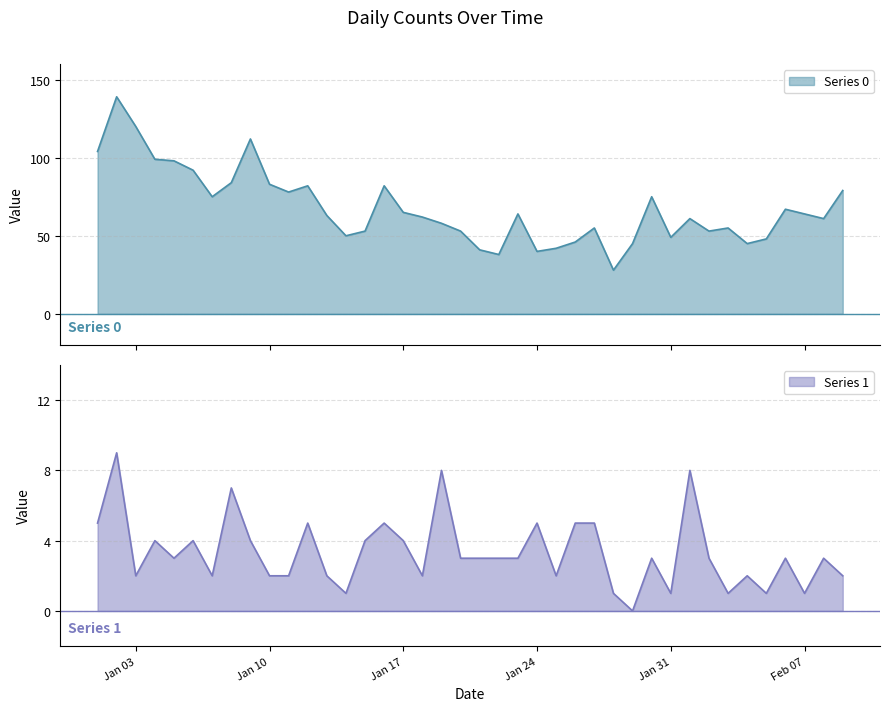

Which category has the lowest value across all series?

2023-01-29